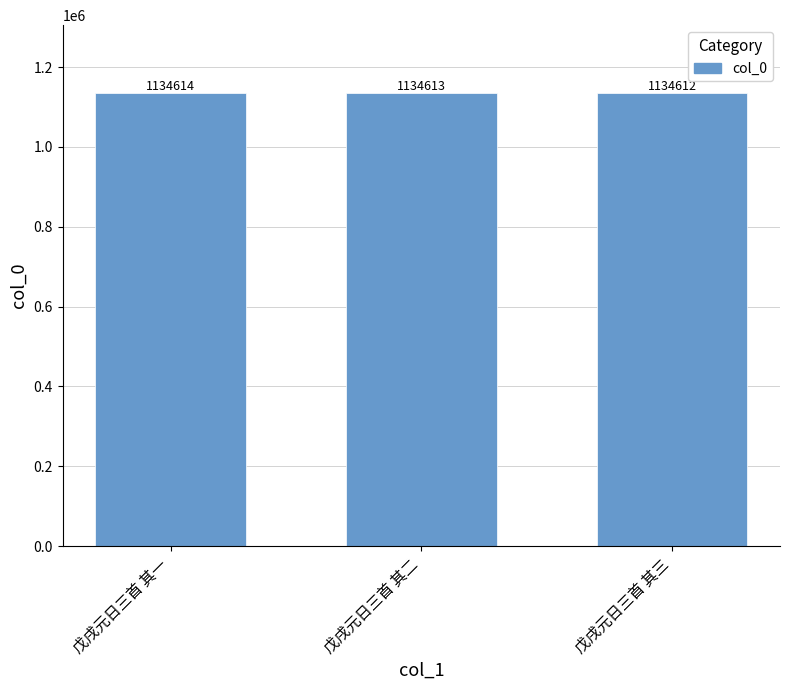

What is the label of the 1st bar from the right?

戊戌元日三首 其三